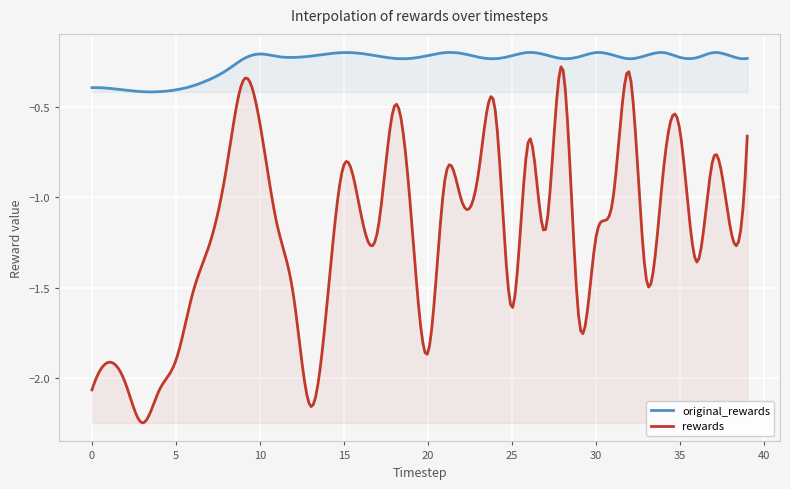

Reading right to left, extract all data points from this chart.

original_rewards: -0.2	-0.2	-0.2	-0.2	-0.2	-0.2	-0.2	-0.2	-0.2	-0.2	-0.2	-0.2	-0.2	-0.2	-0.2	-0.2	-0.2	-0.2	-0.2	-0.2	-0.2	-0.2	-0.2	-0.2	-0.2	-0.2	-0.2	-0.2	-0.2	-0.2	-0.2	-0.3	-0.4	-0.4	-0.4	-0.4	-0.4	-0.4	-0.4	-0.4
rewards: -0.7	-1.2	-0.8	-1.4	-0.6	-0.9	-1.5	-0.3	-1.0	-1.2	-1.7	-0.3	-1.2	-0.7	-1.6	-0.5	-0.9	-1.0	-0.9	-1.9	-1.1	-0.5	-1.2	-1.1	-0.8	-1.6	-2.2	-1.5	-1.1	-0.6	-0.4	-0.8	-1.3	-1.5	-1.9	-2.1	-2.2	-2.0	-1.9	-2.1